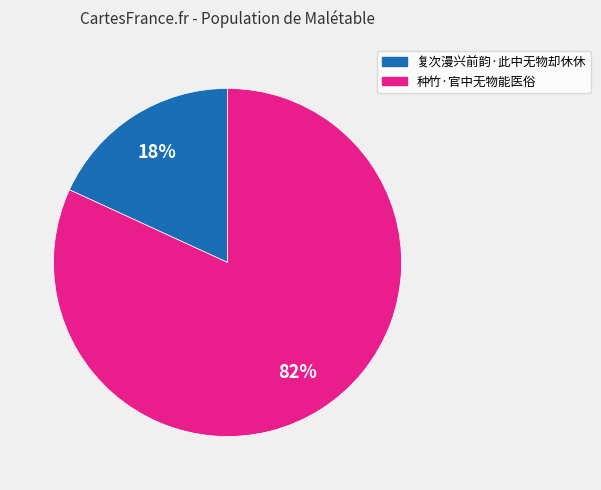

Is it true that 复次漫兴前韵·此中无物却休休 is 30% of the pie?

False